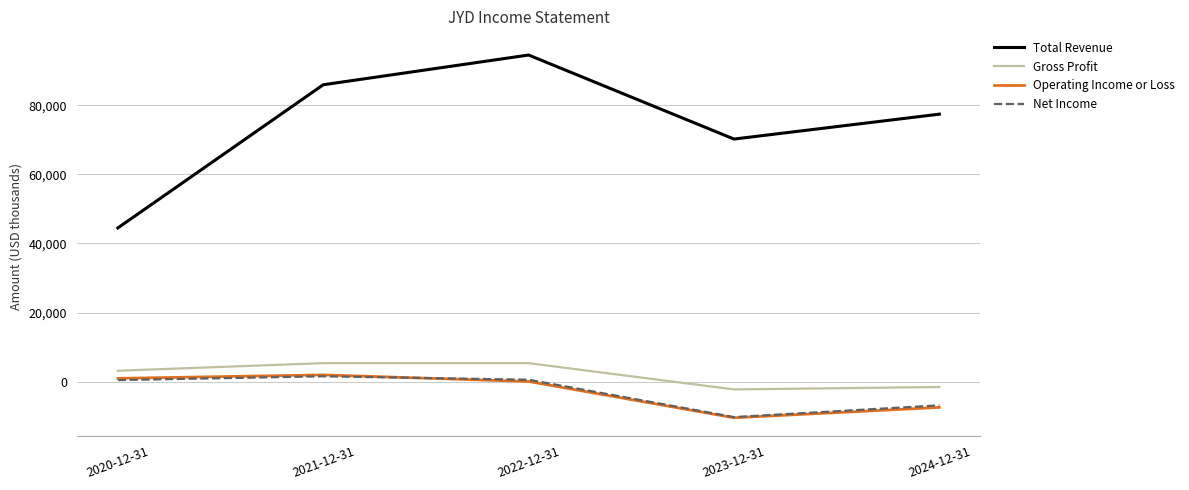

Between which two adjacent categories do Operating Income or Loss and Net Income first intersect?

2021-12-31 and 2022-12-31